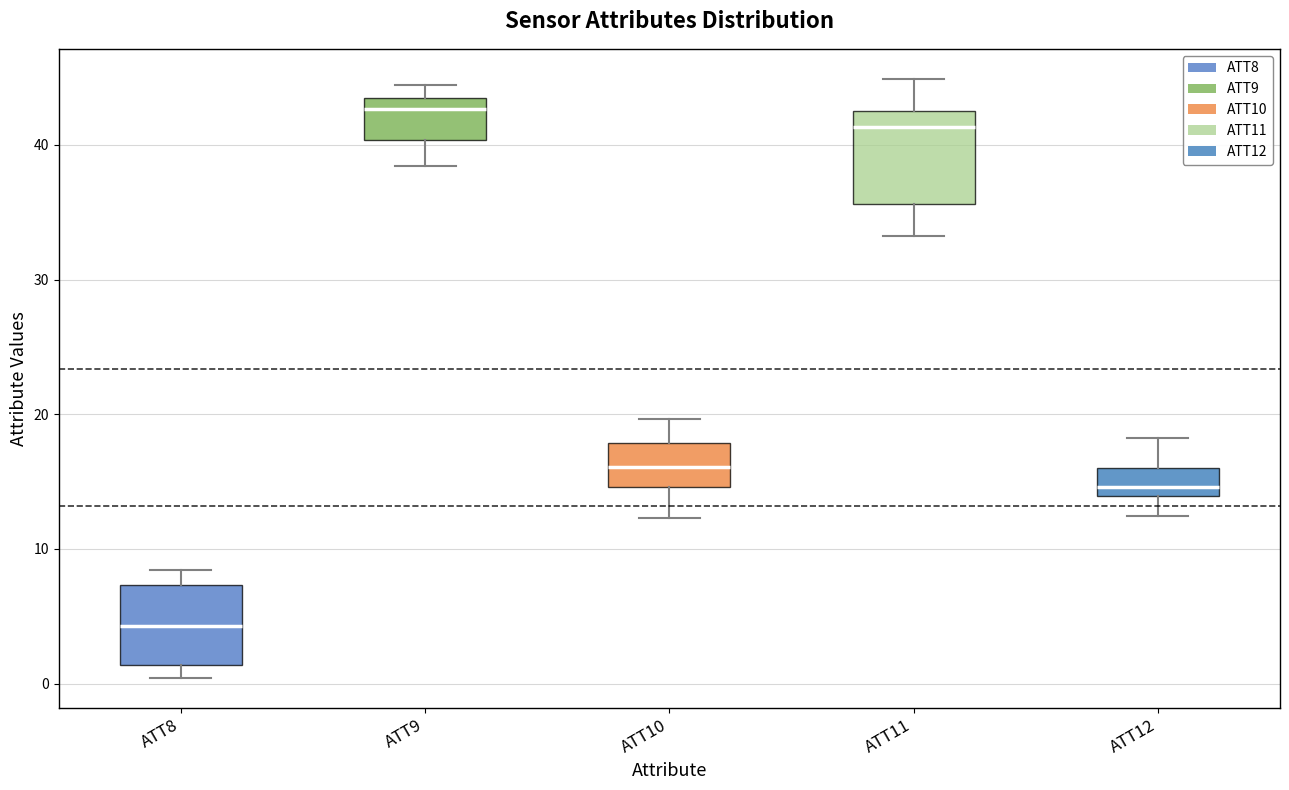

Where does the lower whisker of the box for ATT9 end on the y-axis? The values are not printed on the chart, so give them approximately, as read against the axis.

38